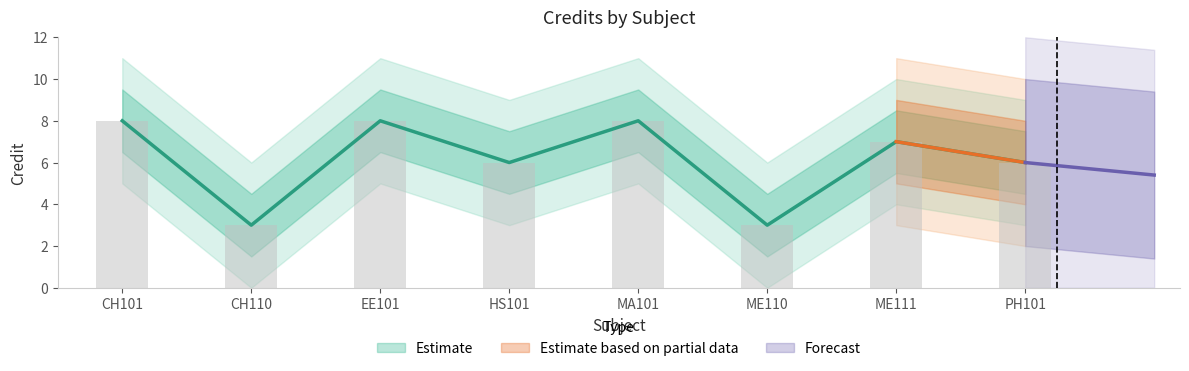

Which label corresponds to the smallest value in the chart?

CH110